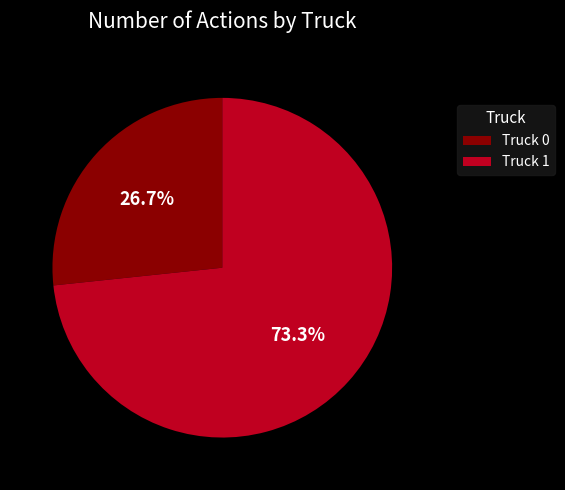

What is the ratio of the value at Truck 0 to the value at Truck 1?

0.4